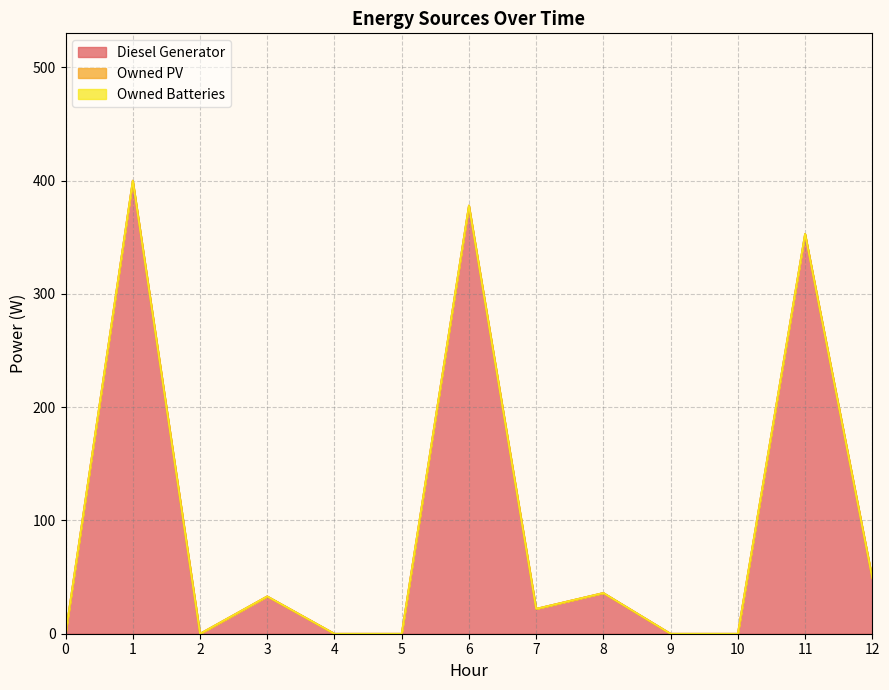

How many lines are shown in the chart?

3